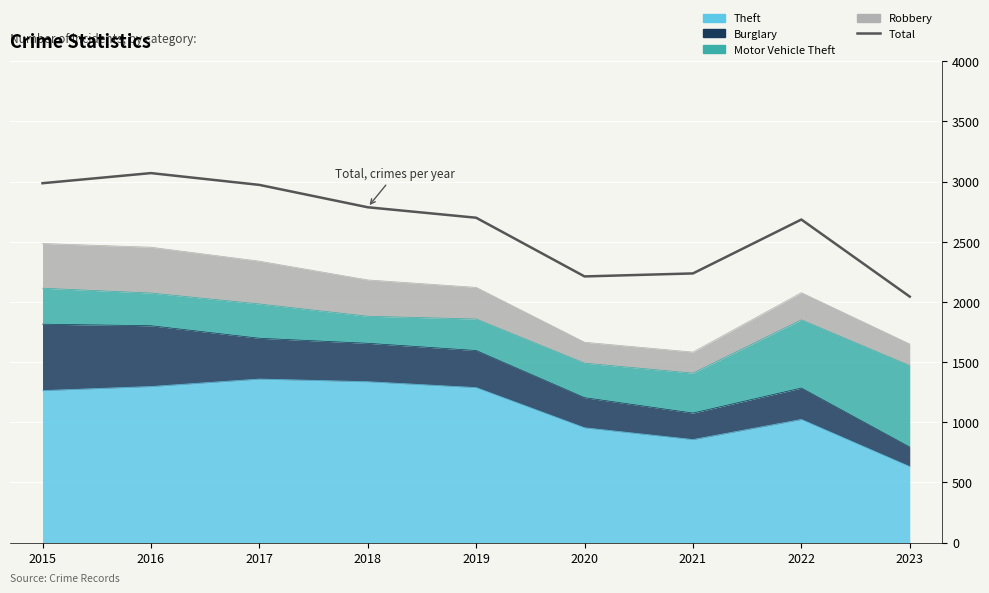

List the labels in order of value, smallest first.

2023, 2020, 2021, 2022, 2019, 2018, 2017, 2015, 2016